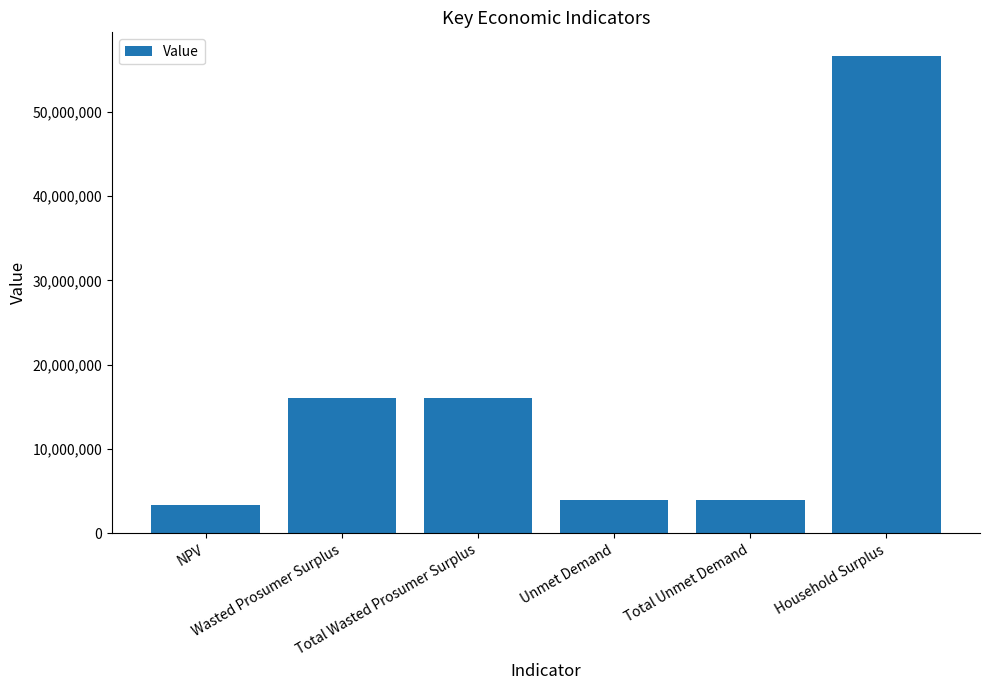

The chart shows a value of 3940022.8 at Total Unmet Demand. True or false?

True